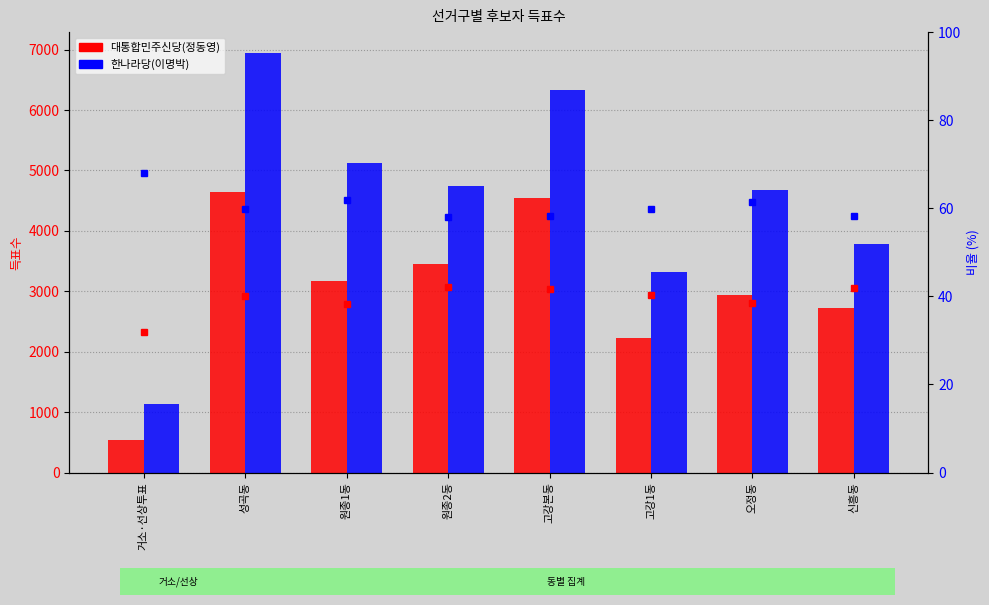

The value of 대통합민주신당(정동영) at 오정동 is 2934. True or false?

True